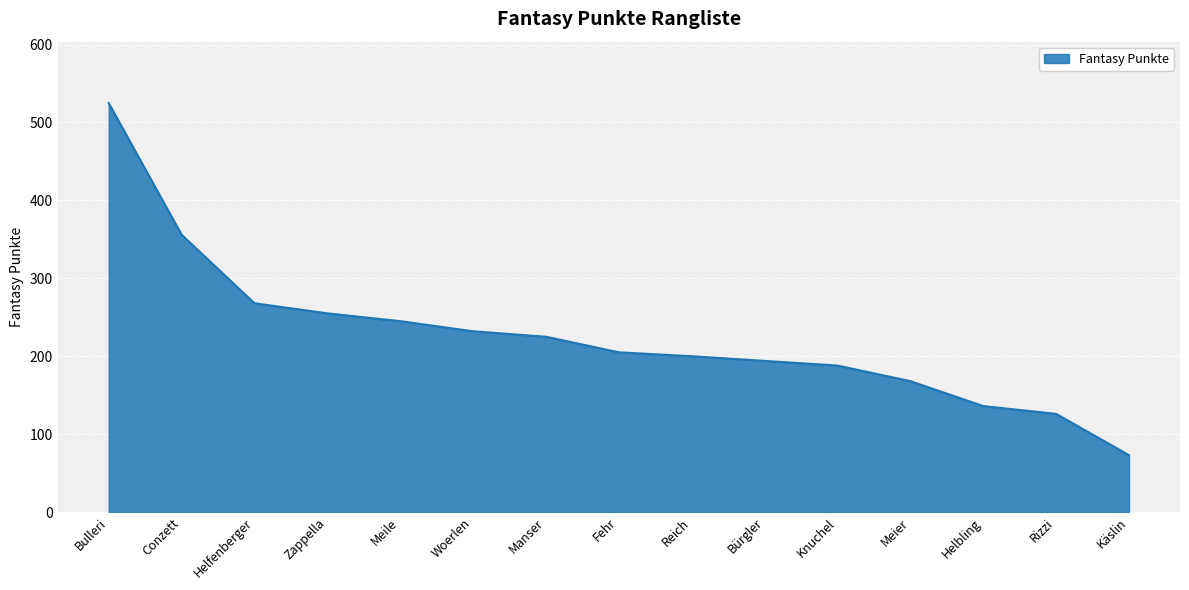

What is the sum of the values at Zappella and Reich?

455